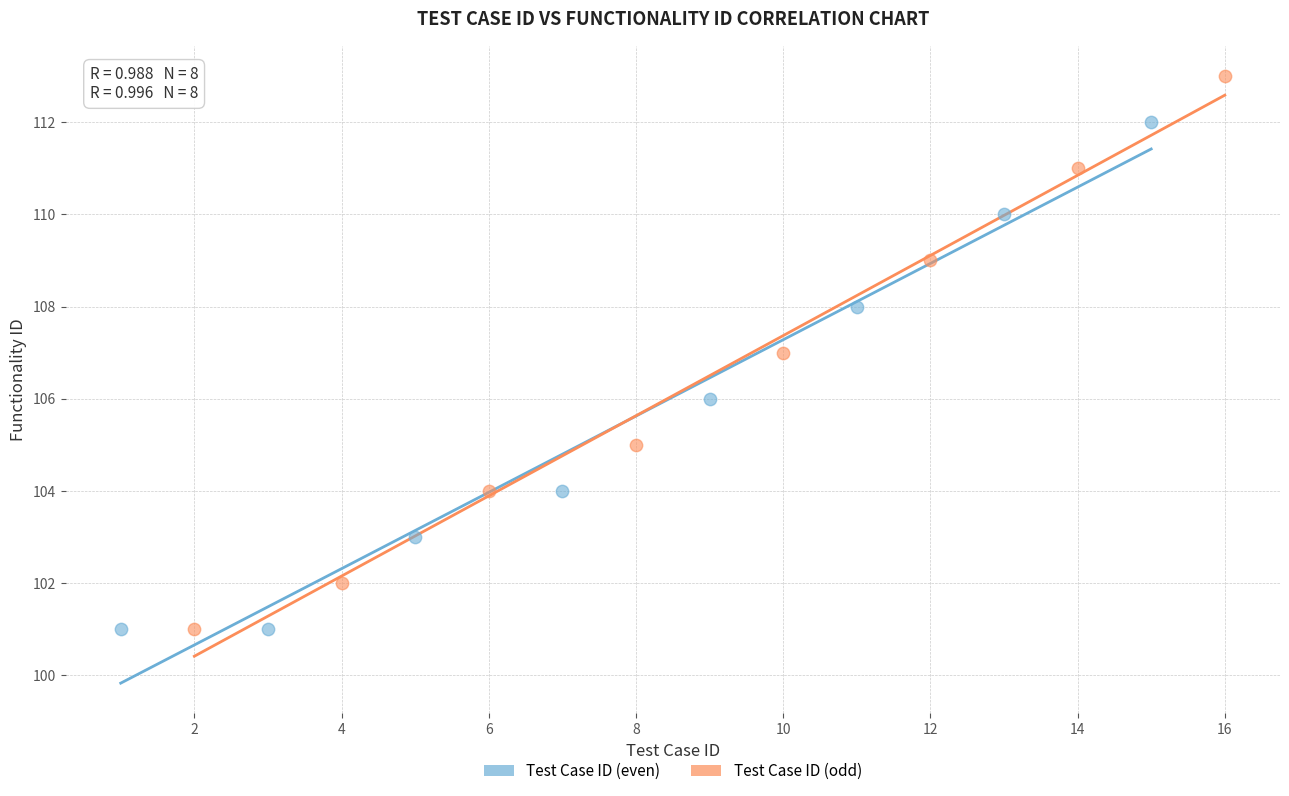

Which series has the largest Y range (max minus min)?

Test Case ID (odd)